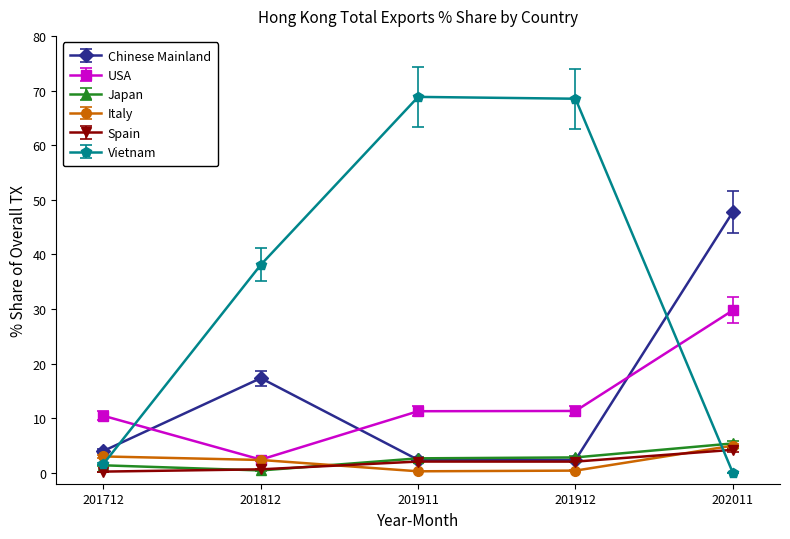

True or false: Vietnam has a value of 0.0 at 202011.

True